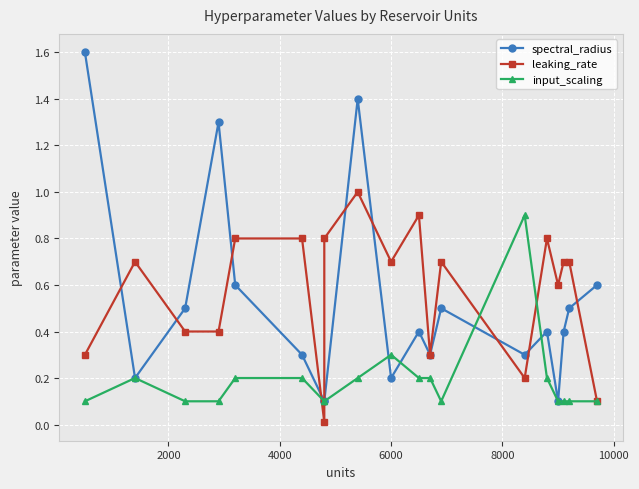

What are all the series names shown in the legend?

spectral_radius, leaking_rate, input_scaling